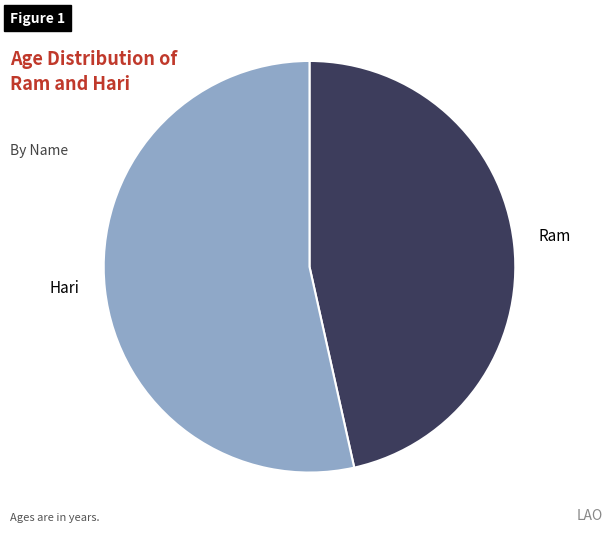

Which category has the smallest portion of the pie?

Ram